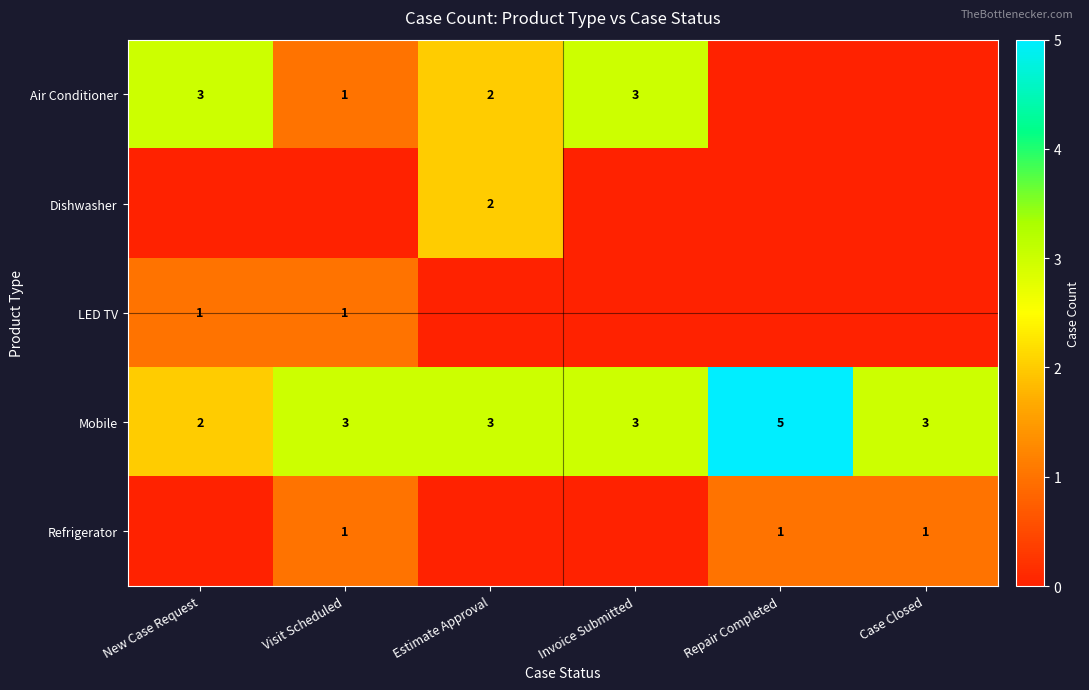

Read the Mobile value at Estimate Approval.

3